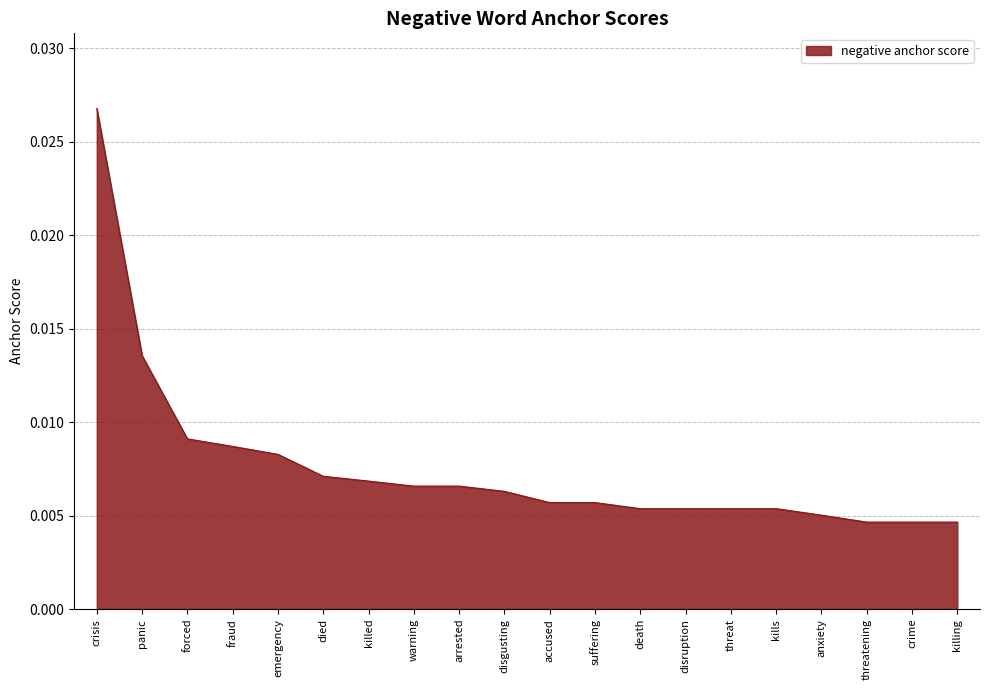

How many lines are shown in the chart?

1